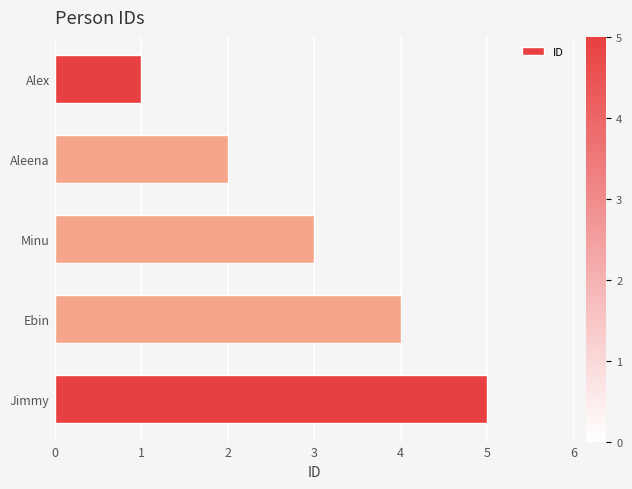

List the labels in order of value, smallest first.

Alex, Aleena, Minu, Ebin, Jimmy